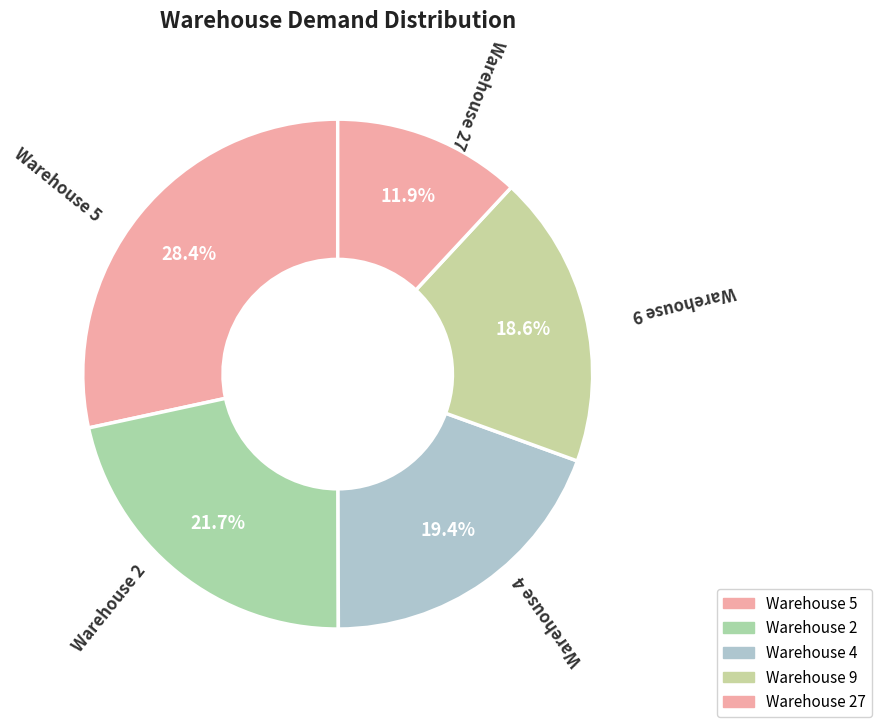

Rank the categories by value from lowest to highest.

Warehouse 27, Warehouse 9, Warehouse 4, Warehouse 2, Warehouse 5